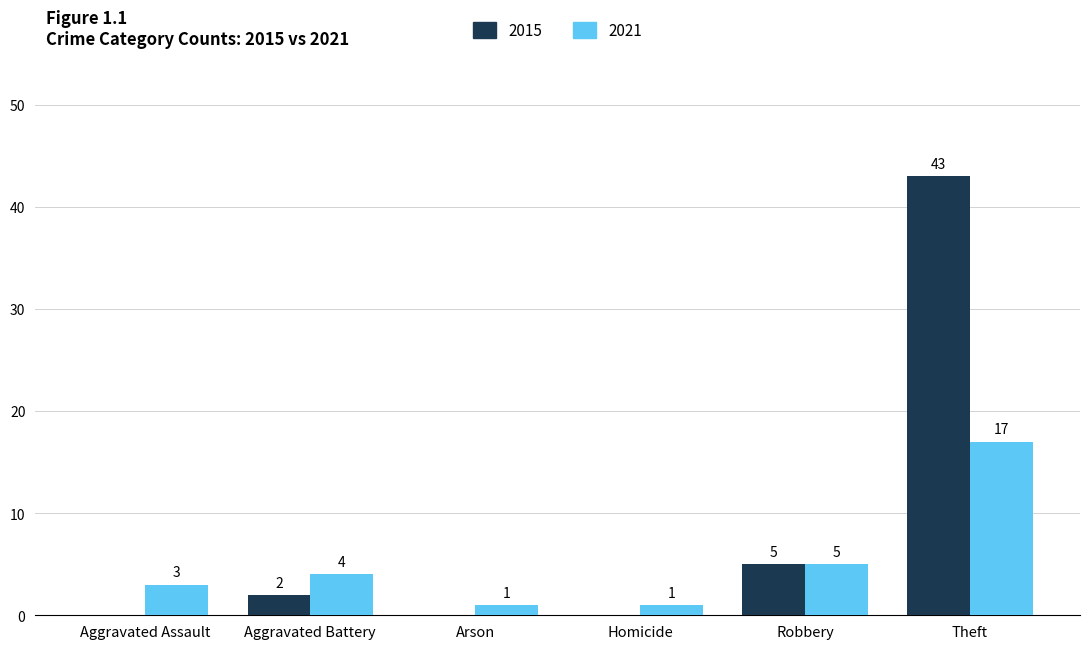

Reading right to left, extract all data points from this chart.

2015: Theft=43	Robbery=5	Homicide=0	Arson=0	Aggravated Battery=2	Aggravated Assault=0
2021: Theft=17	Robbery=5	Homicide=1	Arson=1	Aggravated Battery=4	Aggravated Assault=3